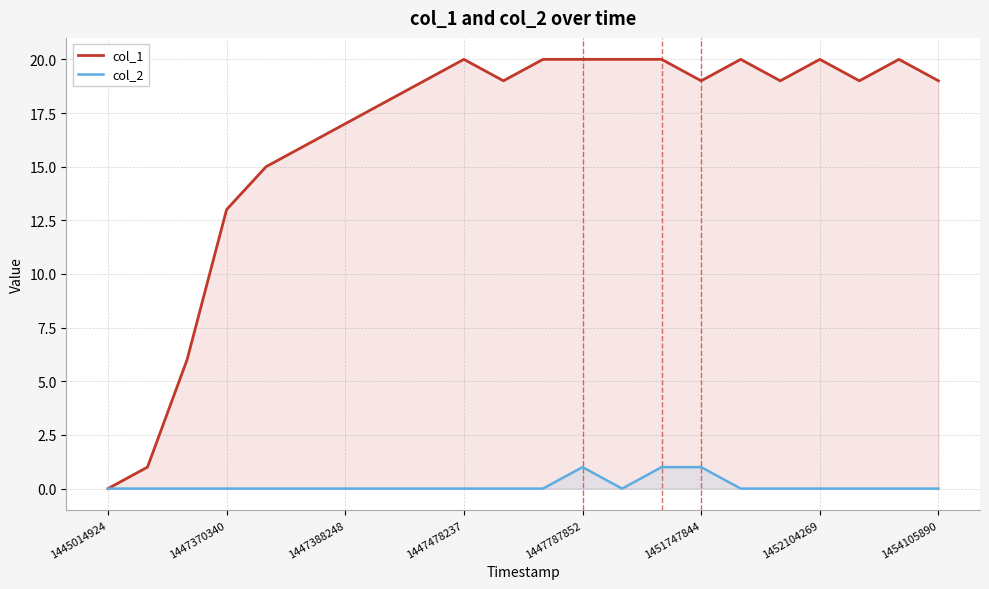

At which category does col_2 reach its first local valley?

13